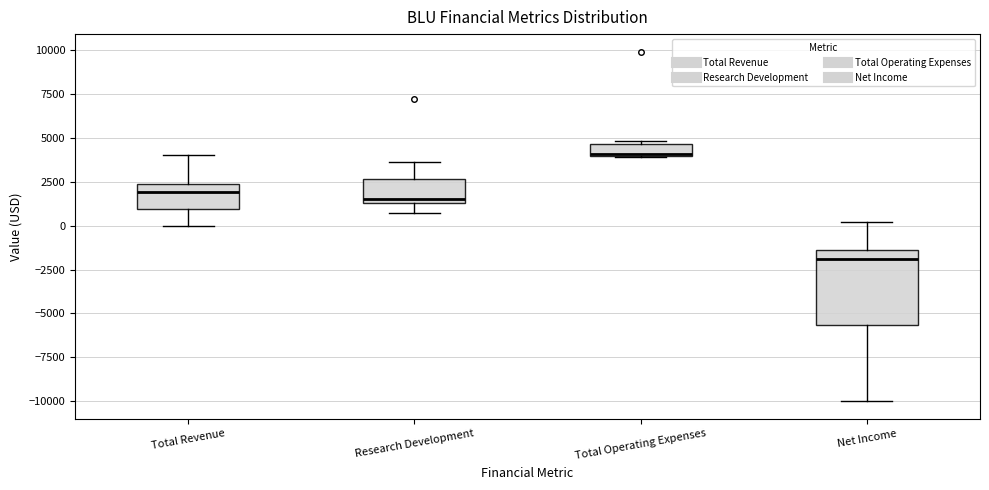

Which box is the tallest, from its lower edge to its upper edge?

Net Income